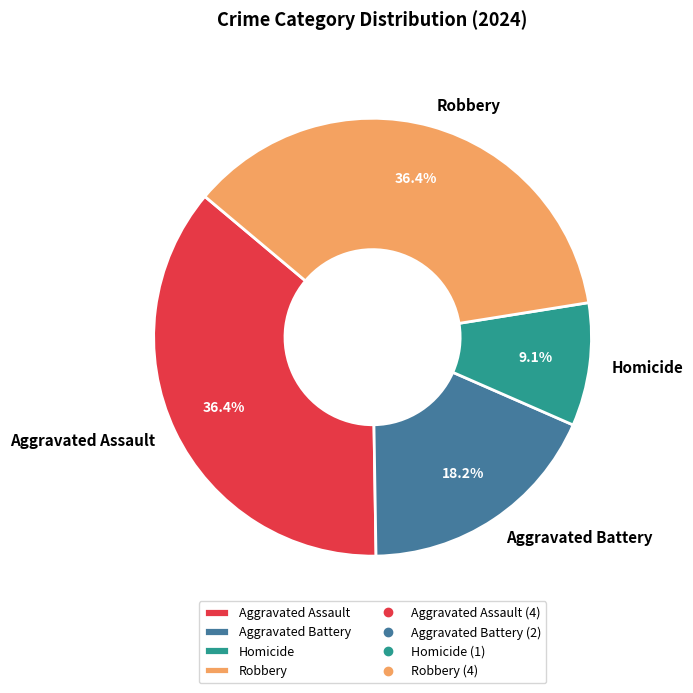

How many segments does this pie chart have?

4